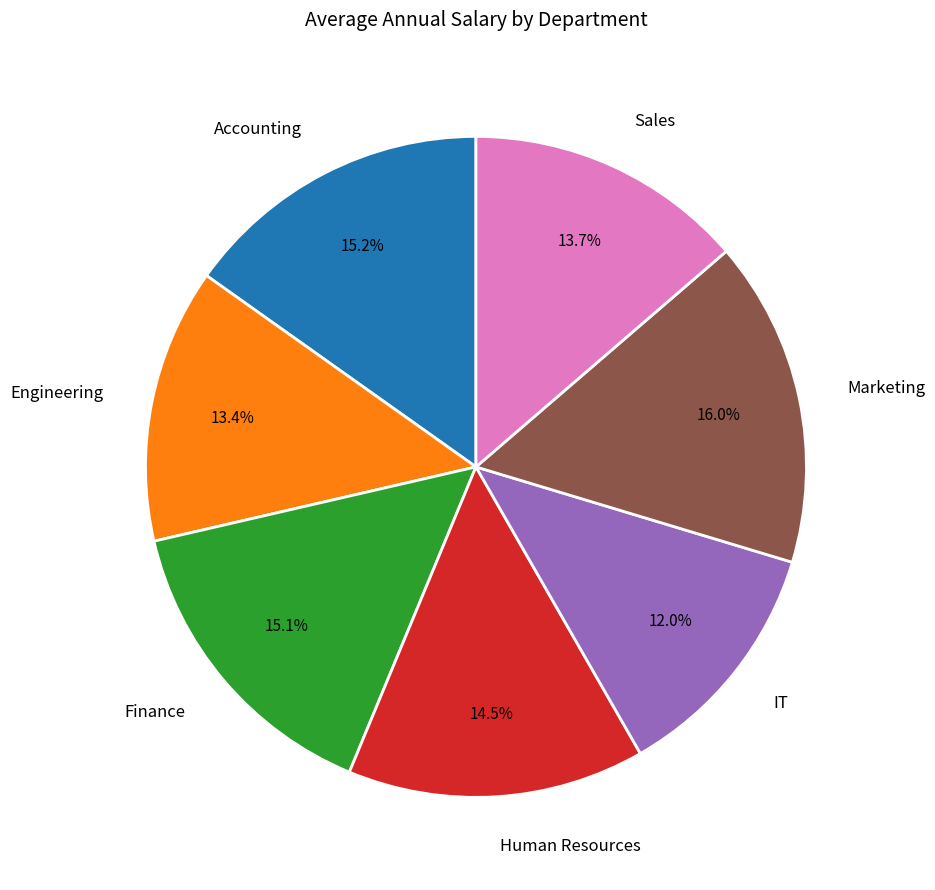

Is Human Resources the majority of the pie?

No